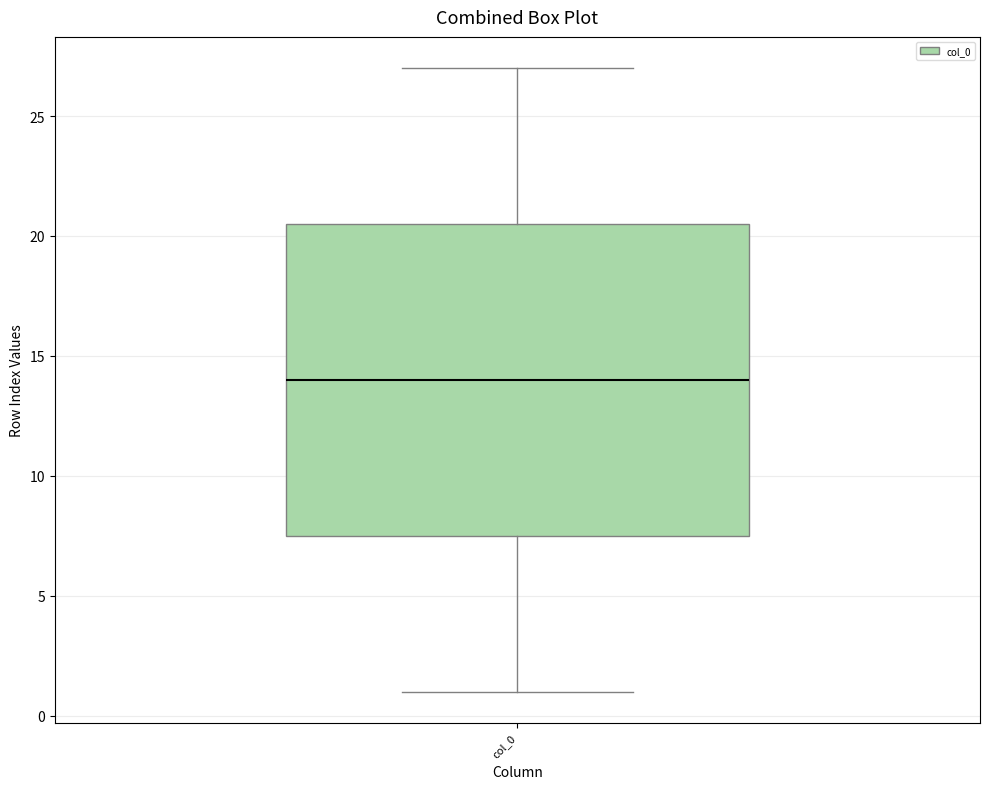

Where does the median line of the box for col_0 sit on the y-axis? The values are not printed on the chart, so give them approximately, as read against the axis.

14.0